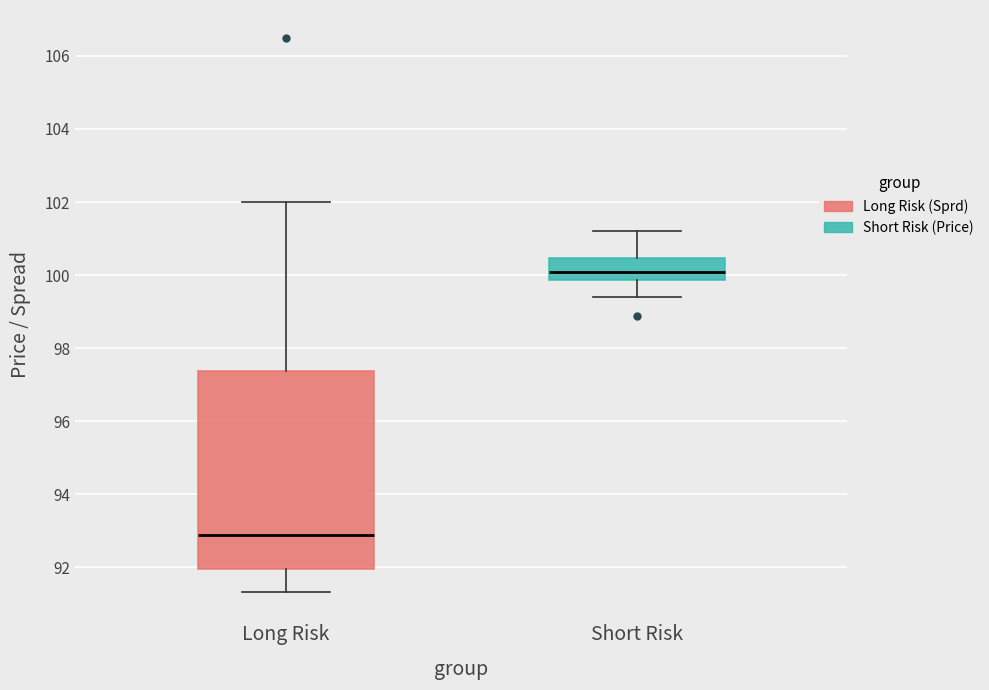

Reading left to right, transcribe this box plot: for each box, give where its median line is, the range the box spans, and where its two whiskers end, as read against the y-axis. The values are not printed on the chart, so give them approximately, as read against the axis.

Long Risk: median 92.8, box 92.0 to 97.4, whiskers 91.4 to 102.0
Short Risk: median 100.0, box 99.8 to 100.4, whiskers 99.4 to 101.2